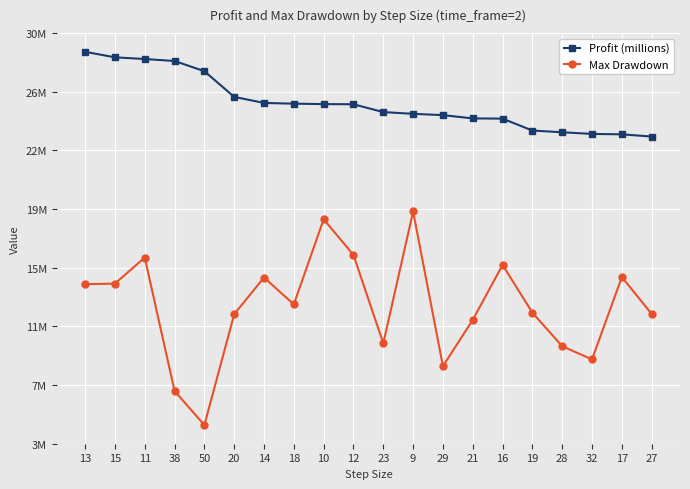

What is the total value across all series at 28?

33240872.5